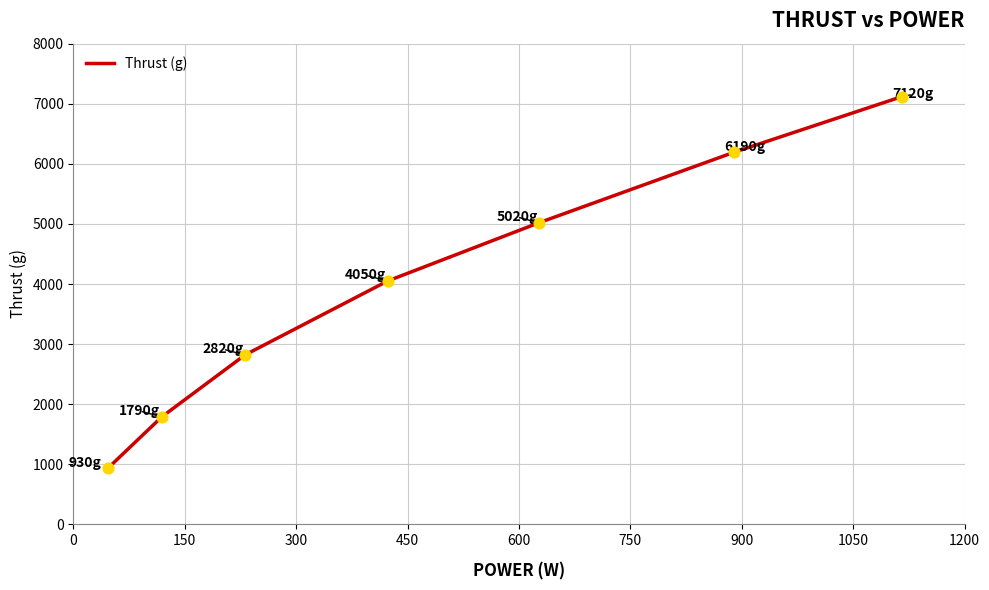

What is the smallest value displayed?

930